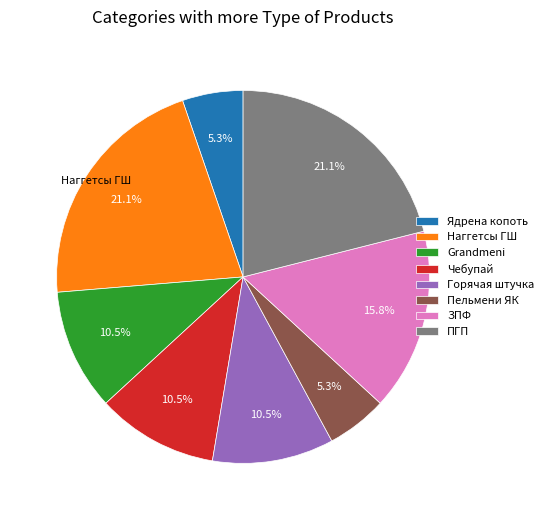

Do ЗПФ and Grandmeni together represent more than half of the pie?

No